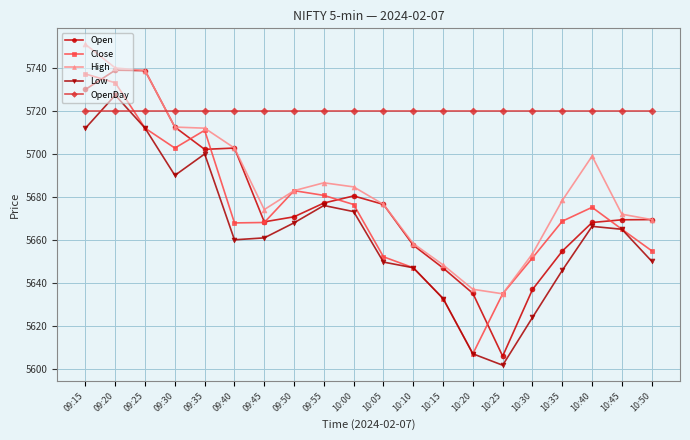

True or false: Low and High intersect in this chart.

False